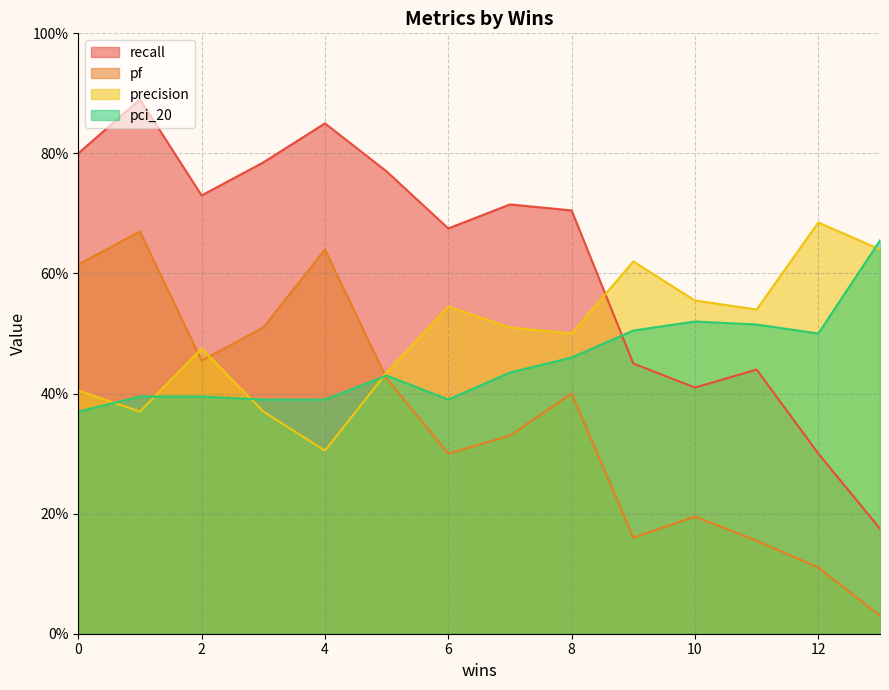

At how many categories does at least one series exceed 0?

14